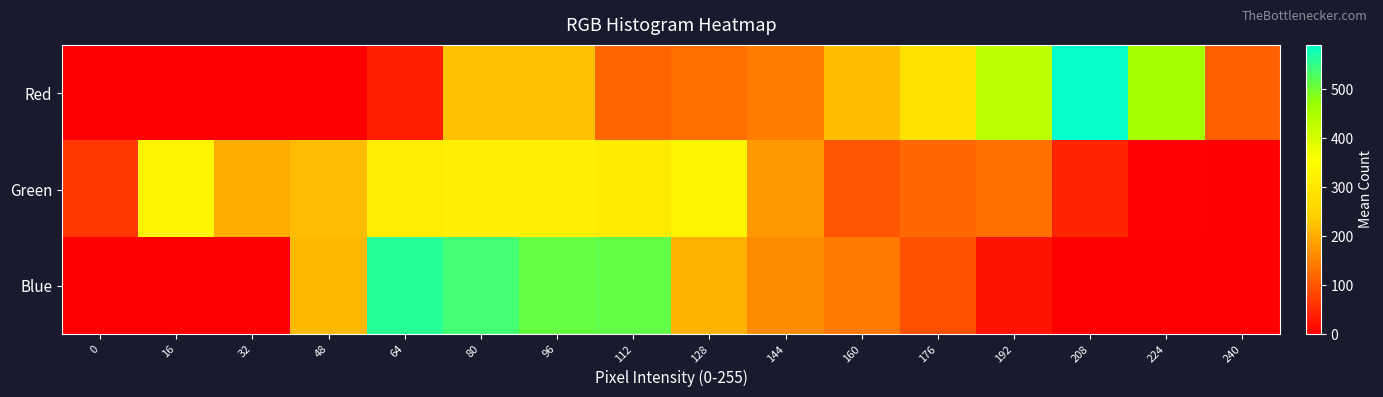

Between 160 and 208, which series saw the biggest shift?

row_0